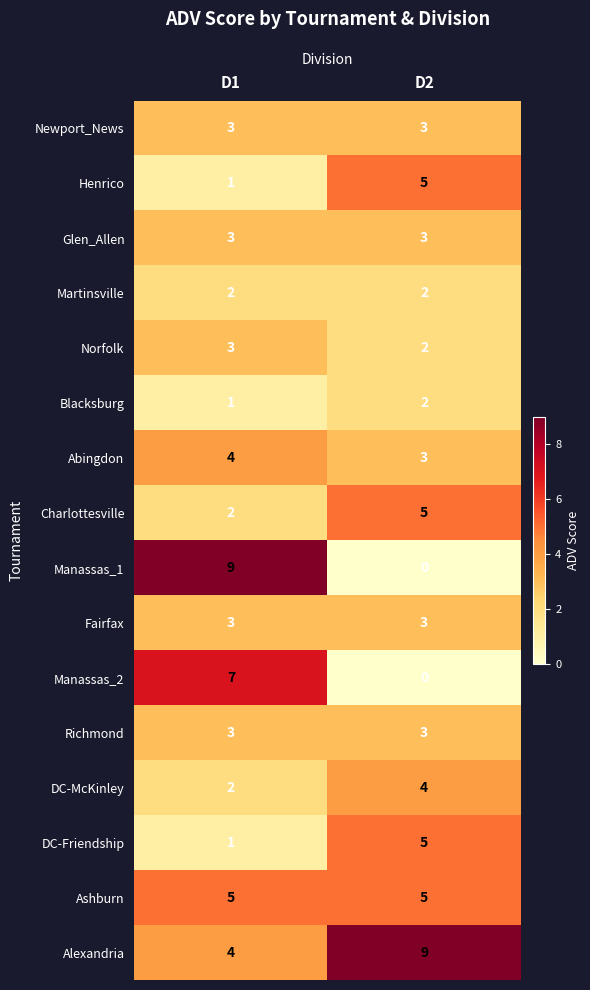

Where is Alexandria nearest to the value 6?

D1